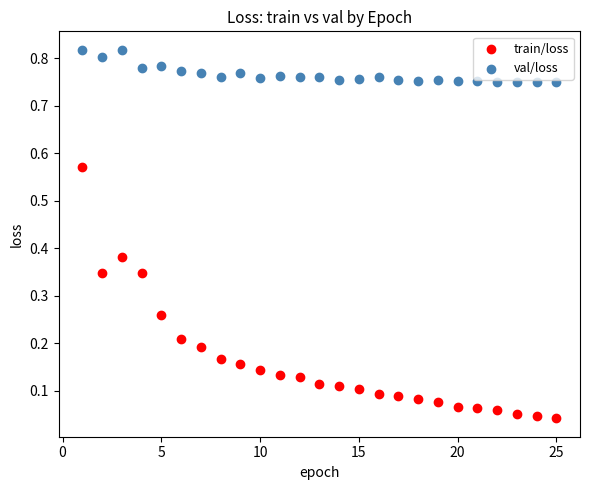

Which series reaches the maximum Y coordinate?

val/loss